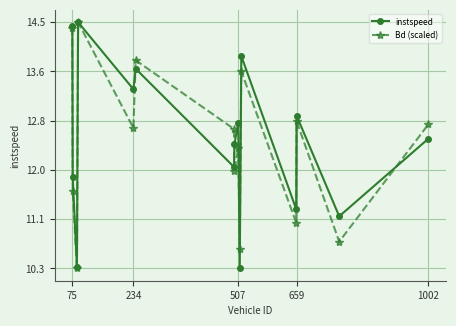

Does the chart have visible grid lines?

Yes